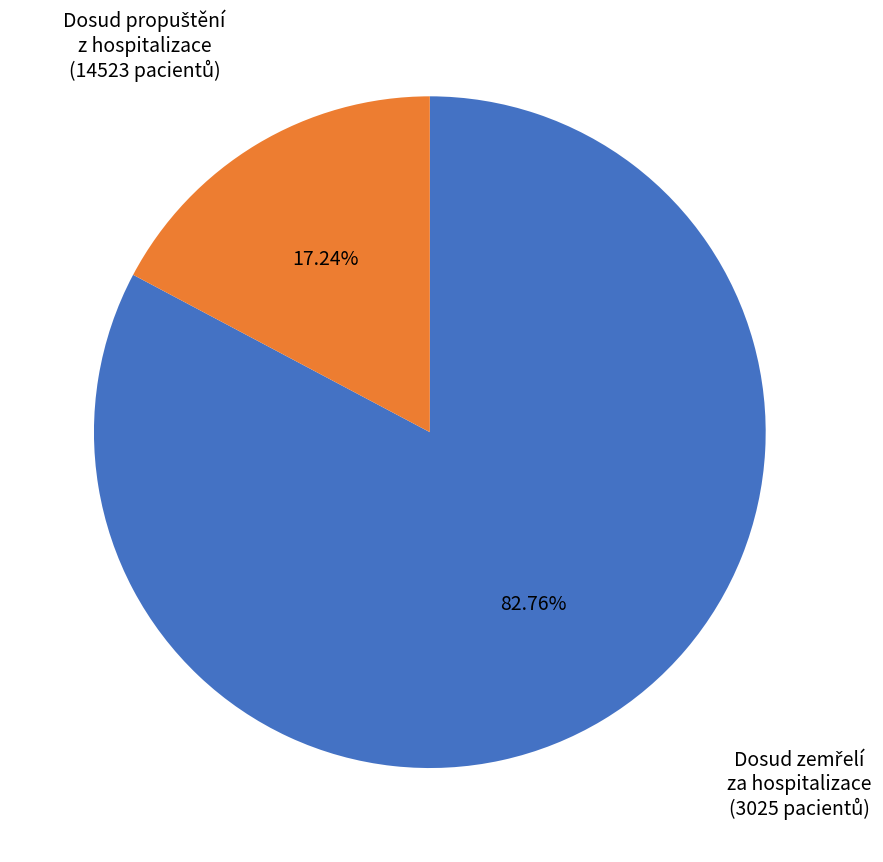

Is there a majority slice in this chart?

Yes